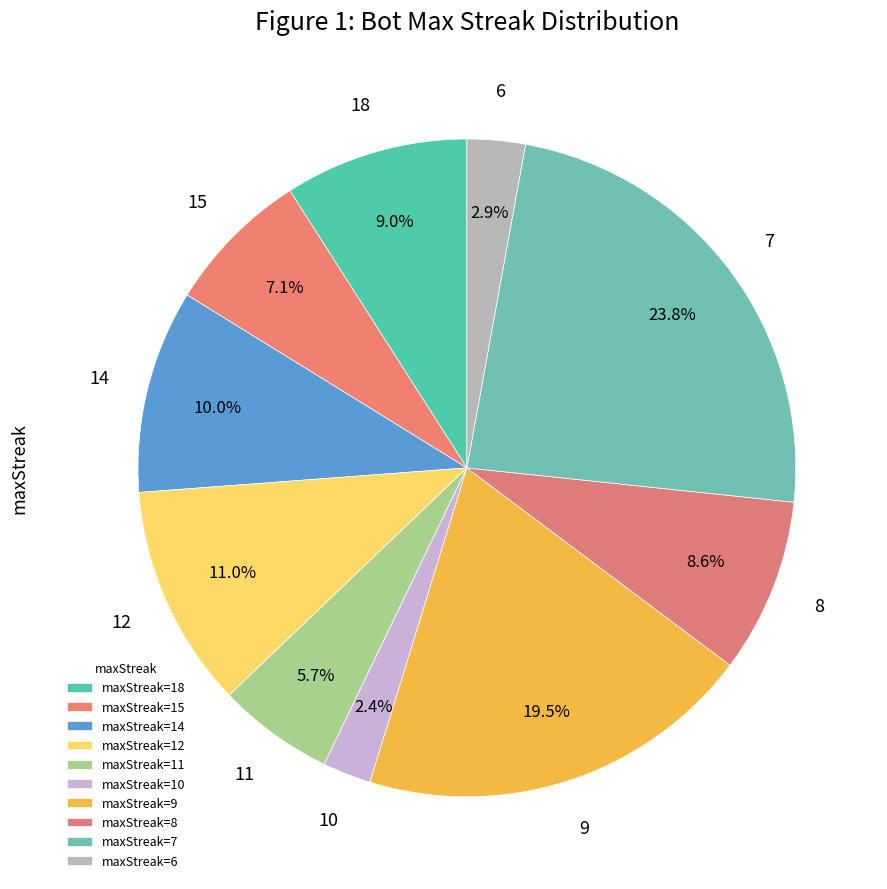

Does any single category account for the majority?

No